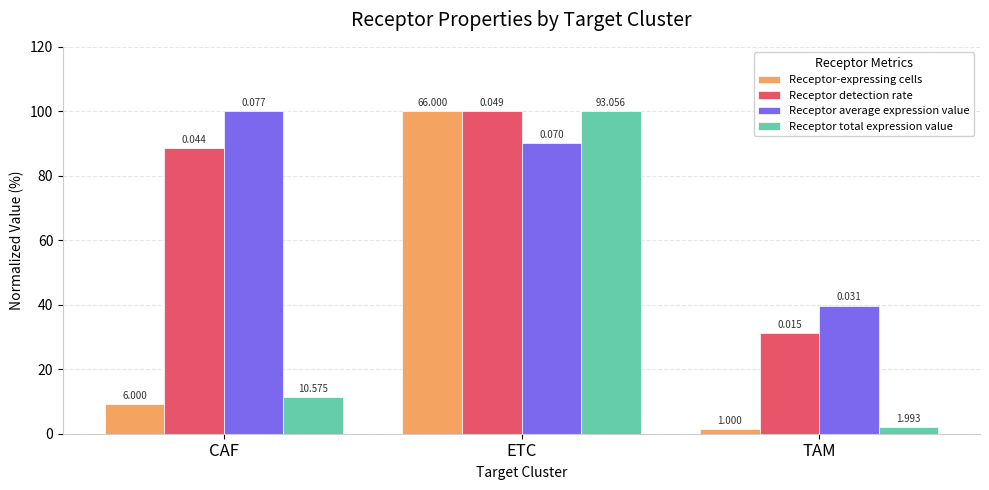

The value of Receptor total expression value at TAM is 2.1. True or false?

True